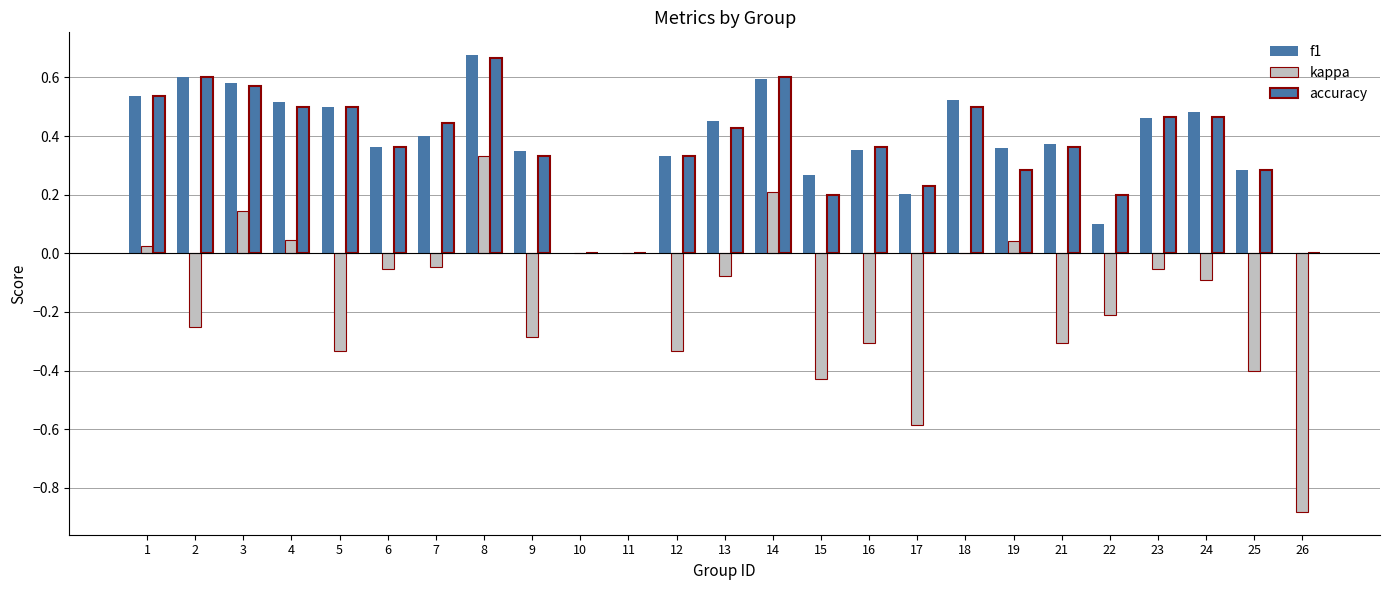

How many categories are shown in the chart?

25